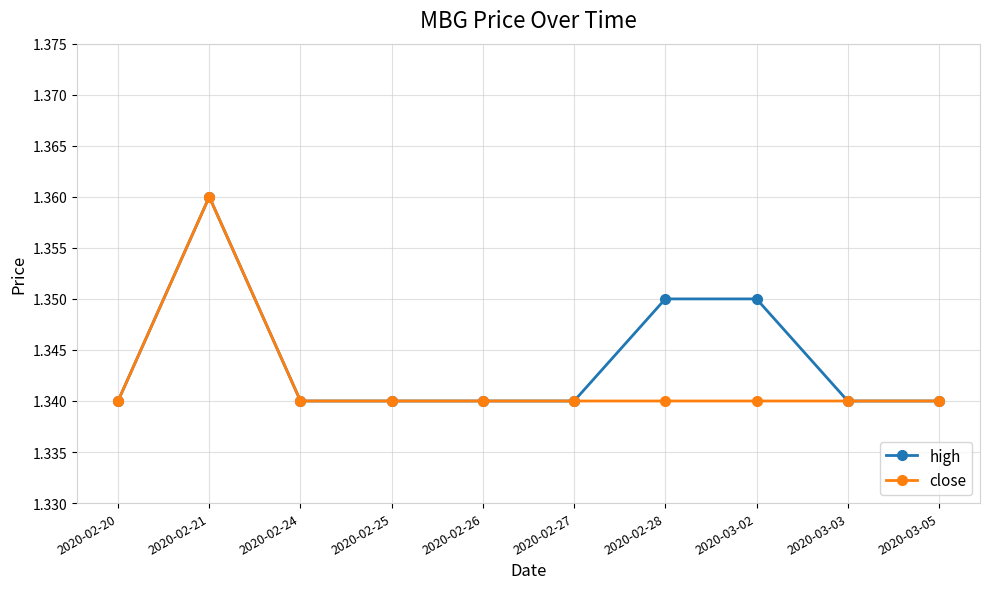

Rank the series by their average value, from highest to lowest.

high, close